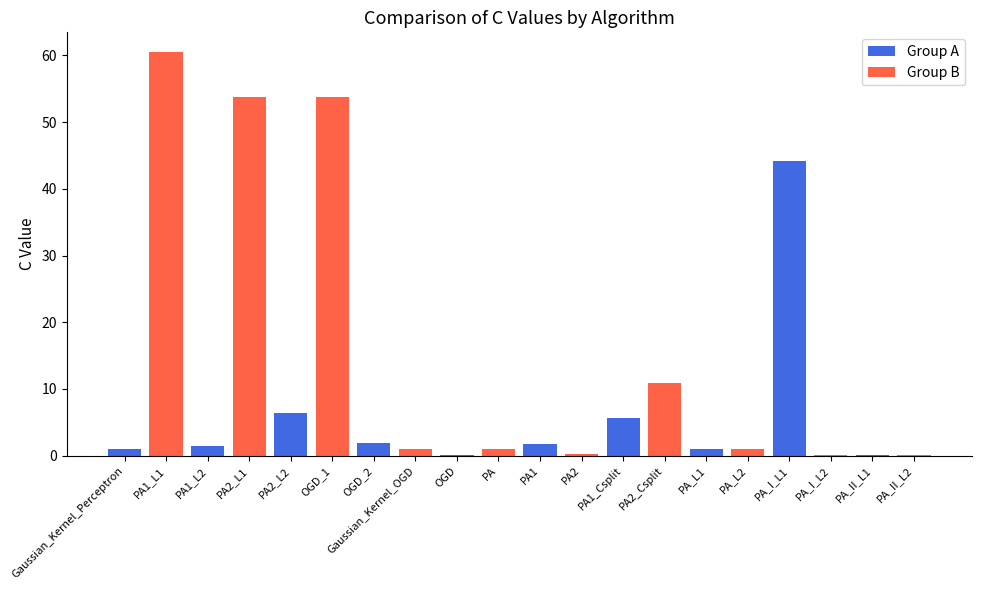

Which label corresponds to the largest value in the chart?

PA1_L1